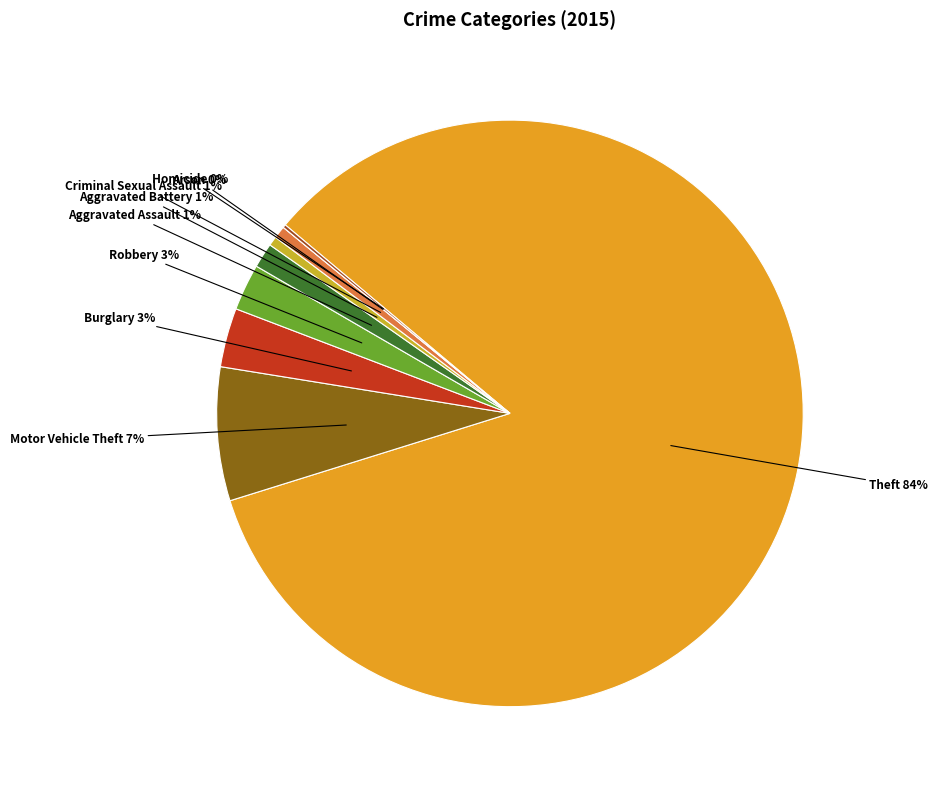

Combined, do Aggravated Assault and Robbery account for over 50%?

No